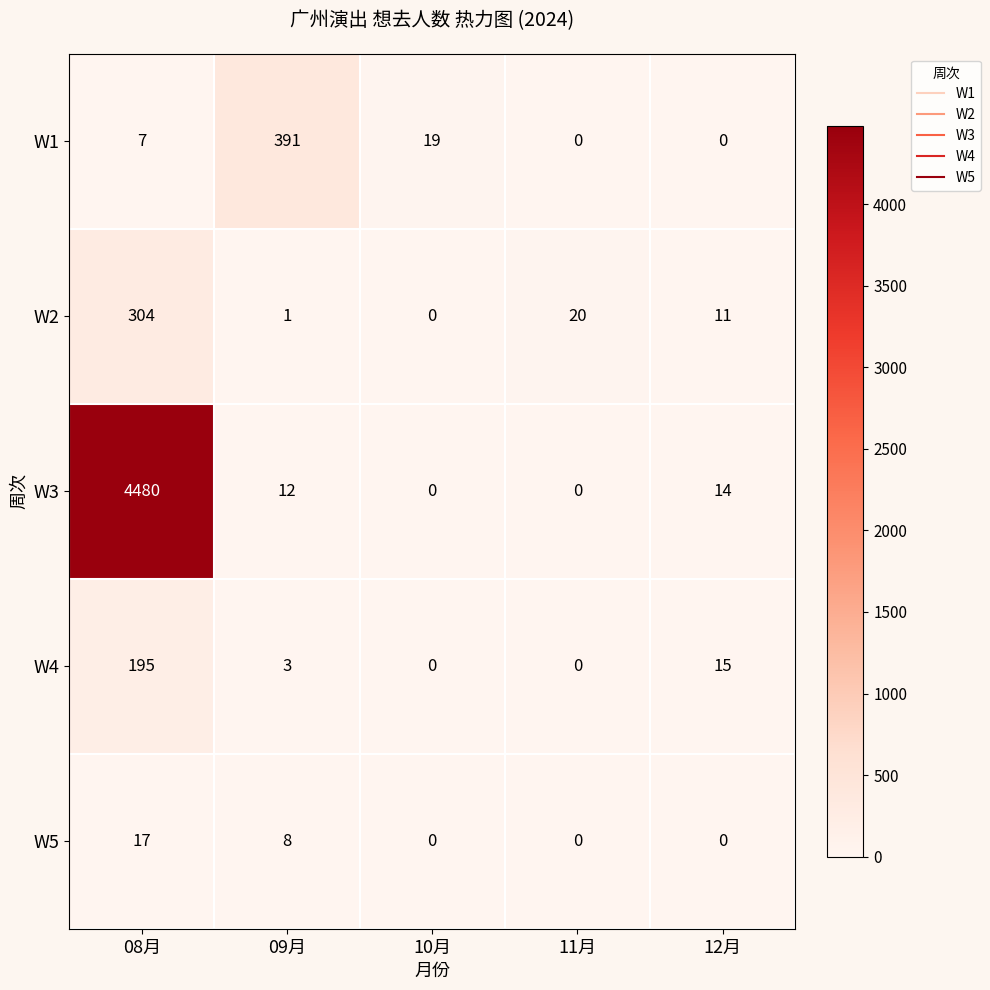

At how many categories does at least one series exceed 2317?

1